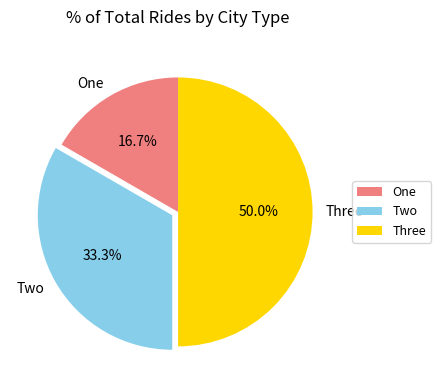

What percentage do One and Two together represent?

50.0%